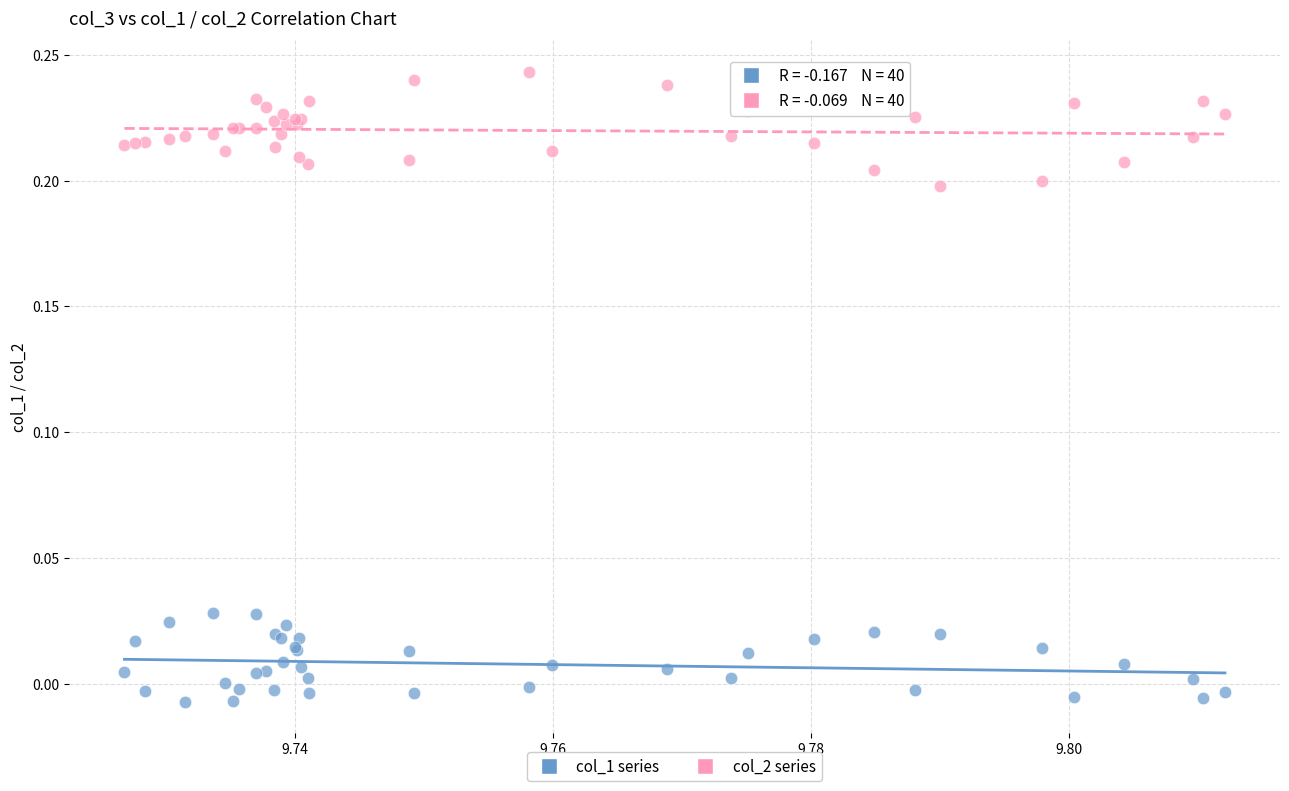

Which series contains the lowest Y value?

col_1 series